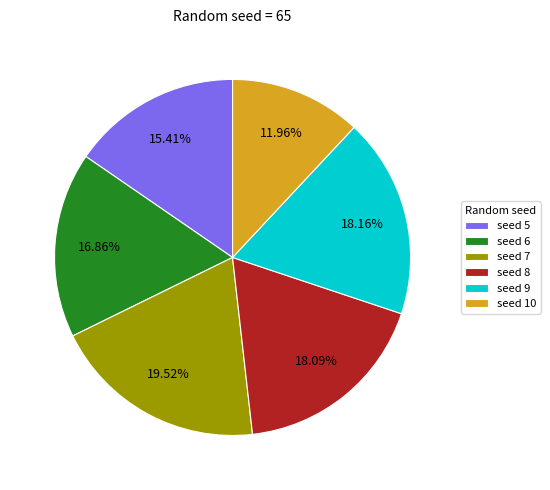

Between seed 8 and seed 6, which is larger?

seed 8